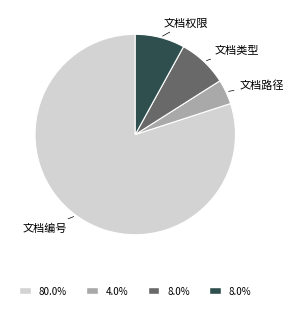

Which slice represents more than half of the pie?

文档编号